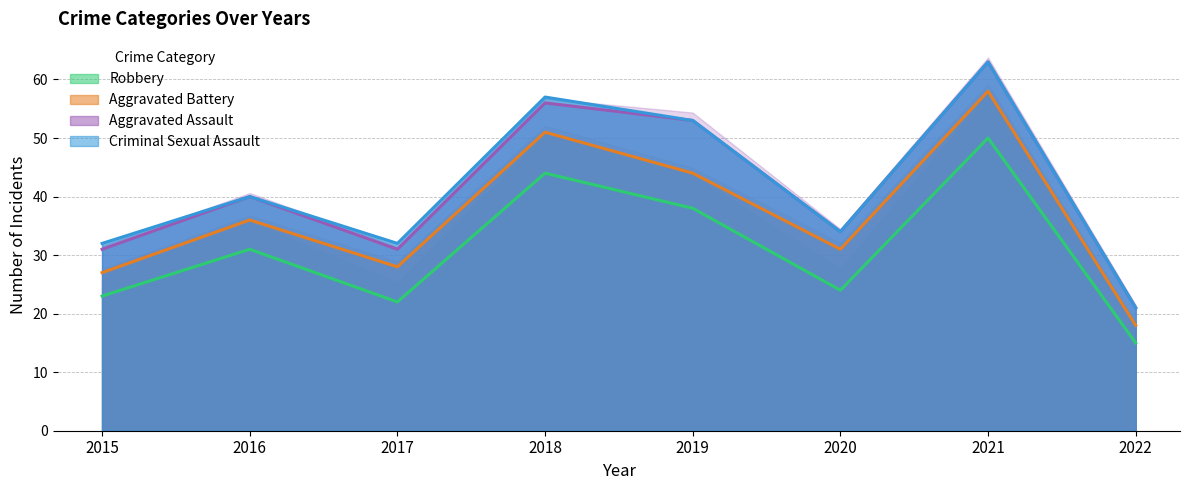

True or false: Aggravated Battery has more than 2 interior local peaks.

True